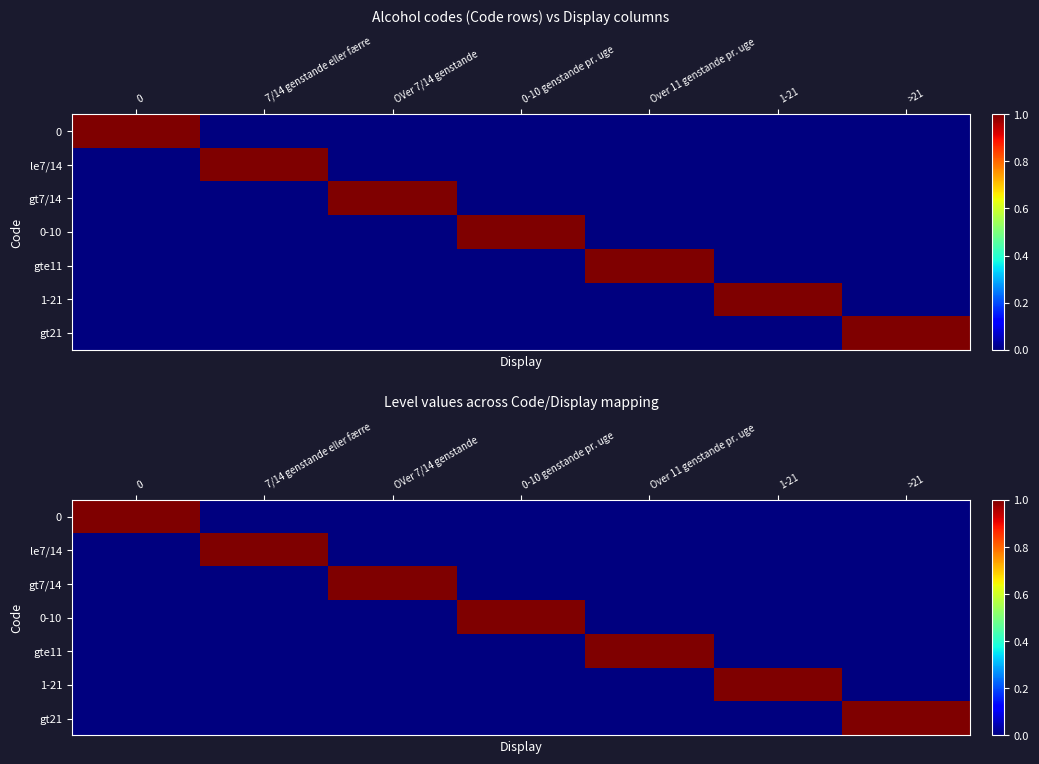

What is the difference between the highest and lowest values at 0-10 genstande pr. uge?

1